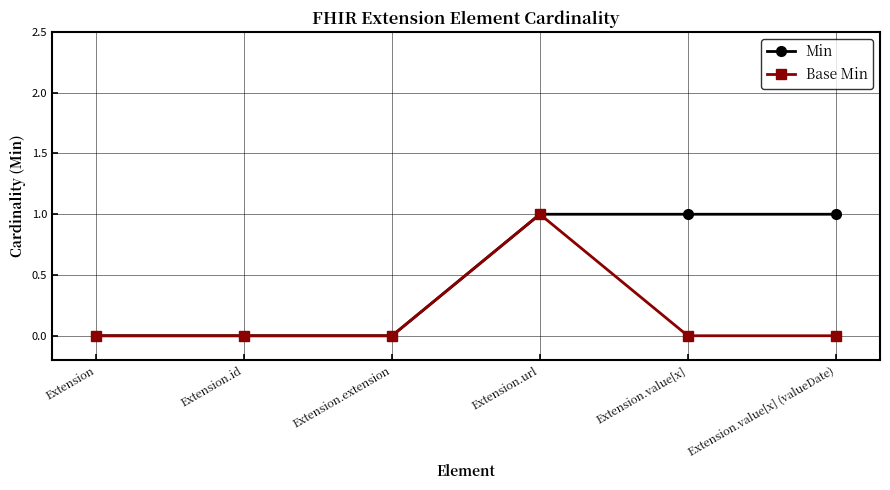

At which category is the sum across all series the highest?

Extension.url